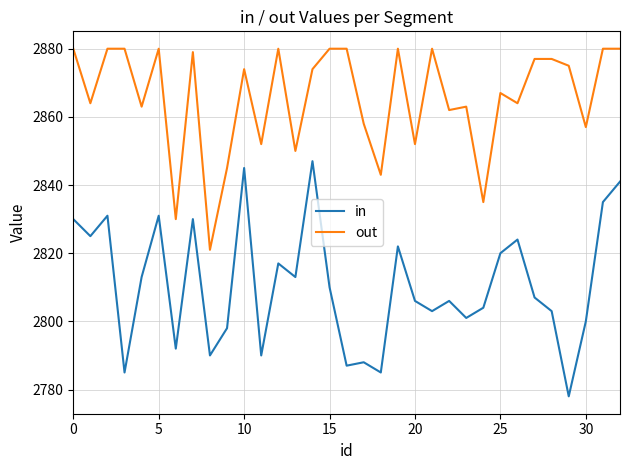

Reading left to right, transcribe all the data shown in this chart.

in: 2830	2825	2831	2785	2813	2831	2792	2830	2790	2798	2845	2790	2817	2813	2847	2810	2787	2788	2785	2822	2806	2803	2806	2801	2804	2820	2824	2807	2803	2778	2800	2835	2841
out: 2880	2864	2880	2880	2863	2880	2830	2879	2821	2845	2874	2852	2880	2850	2874	2880	2880	2858	2843	2880	2852	2880	2862	2863	2835	2867	2864	2877	2877	2875	2857	2880	2880